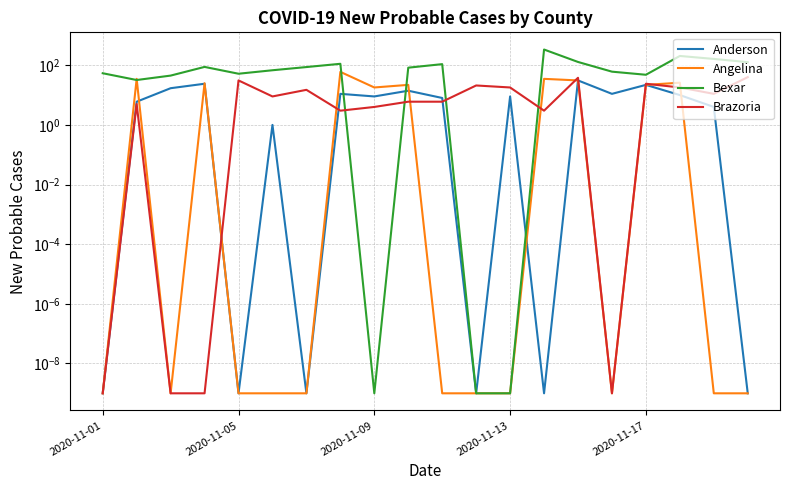

What is the difference between the maximum and minimum values in the Bexar series?

337.0